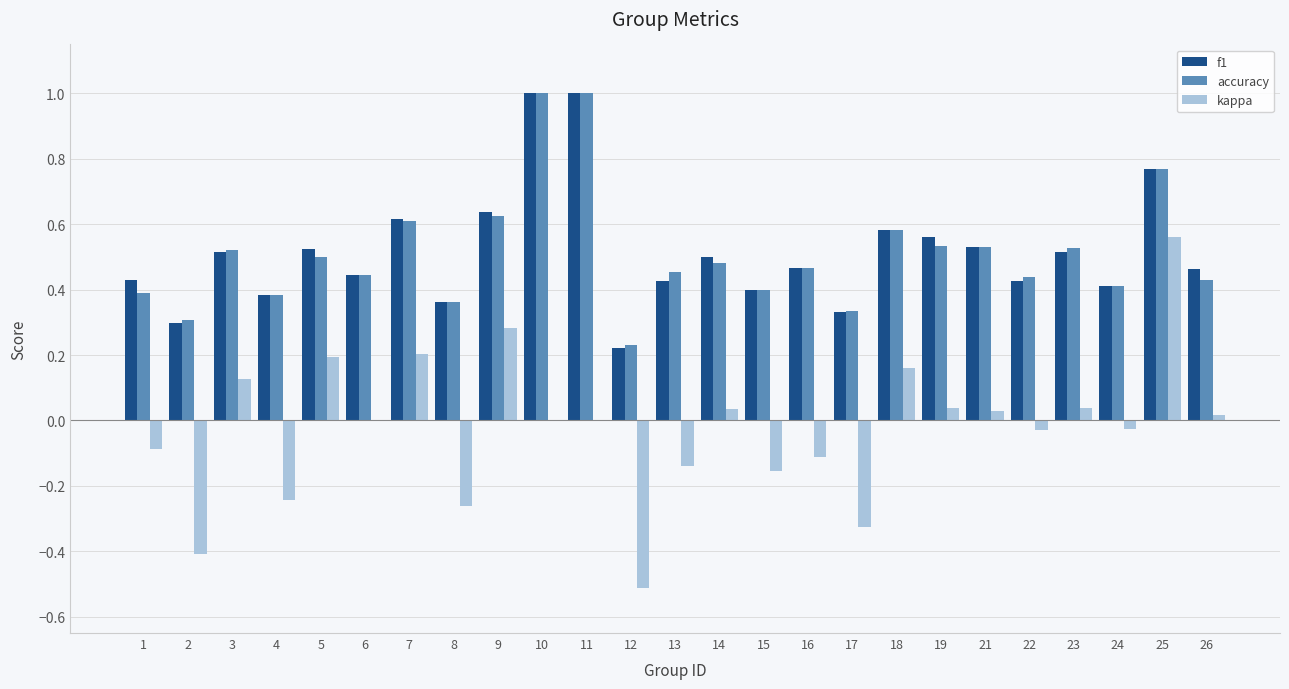

Is the value of f1 at 17 greater than the value of kappa at 3?

Yes